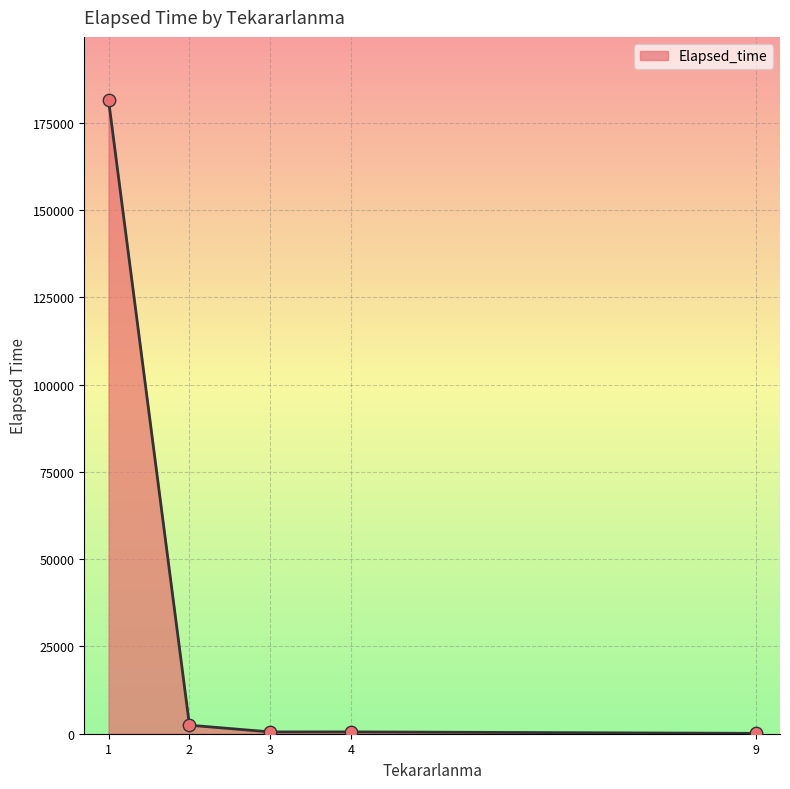

What is the change in value from 1 to 2?

-179050